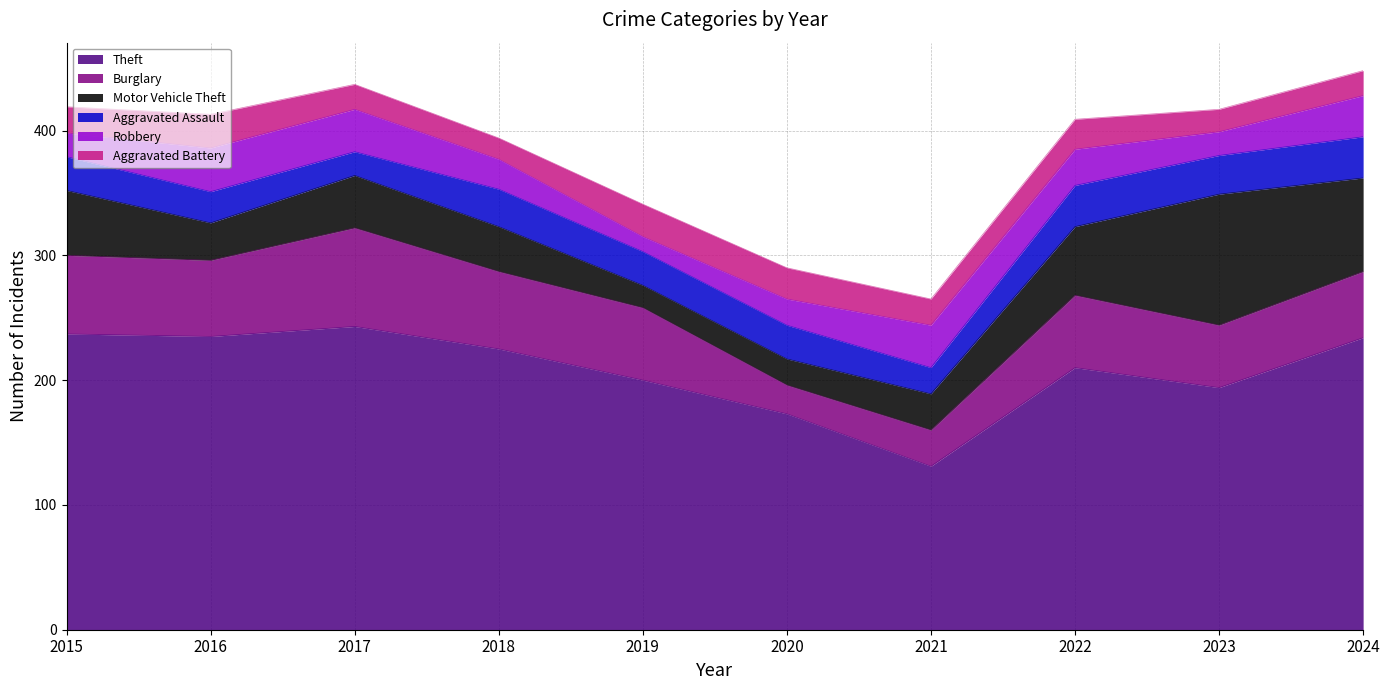

How many categories are shown in the chart?

10